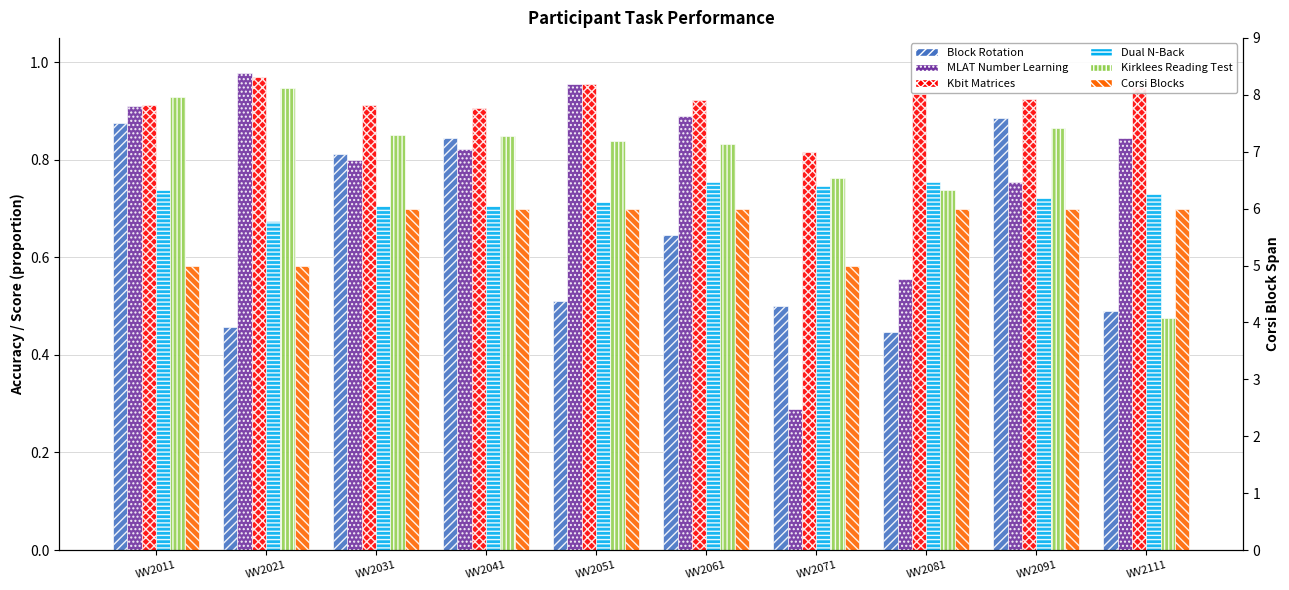

Reading right to left, extract all data points from this chart.

Block Rotation: WV2111=0.5	WV2091=0.9	WV2081=0.4	WV2071=0.5	WV2061=0.6	WV2051=0.5	WV2041=0.8	WV2031=0.8	WV2021=0.5	WV2011=0.9
MLAT Number Learning: WV2111=0.8	WV2091=0.8	WV2081=0.6	WV2071=0.3	WV2061=0.9	WV2051=1.0	WV2041=0.8	WV2031=0.8	WV2021=1.0	WV2011=0.9
Kbit Matrices: WV2111=0.9	WV2091=0.9	WV2081=0.9	WV2071=0.8	WV2061=0.9	WV2051=1.0	WV2041=0.9	WV2031=0.9	WV2021=1.0	WV2011=0.9
Dual N-Back: WV2111=0.7	WV2091=0.7	WV2081=0.8	WV2071=0.7	WV2061=0.8	WV2051=0.7	WV2041=0.7	WV2031=0.7	WV2021=0.7	WV2011=0.7
Kirklees Reading Test: WV2111=0.5	WV2091=0.9	WV2081=0.7	WV2071=0.8	WV2061=0.8	WV2051=0.8	WV2041=0.8	WV2031=0.8	WV2021=0.9	WV2011=0.9
Corsi Blocks: WV2111=6.0	WV2091=6.0	WV2081=6.0	WV2071=5.0	WV2061=6.0	WV2051=6.0	WV2041=6.0	WV2031=6.0	WV2021=5.0	WV2011=5.0